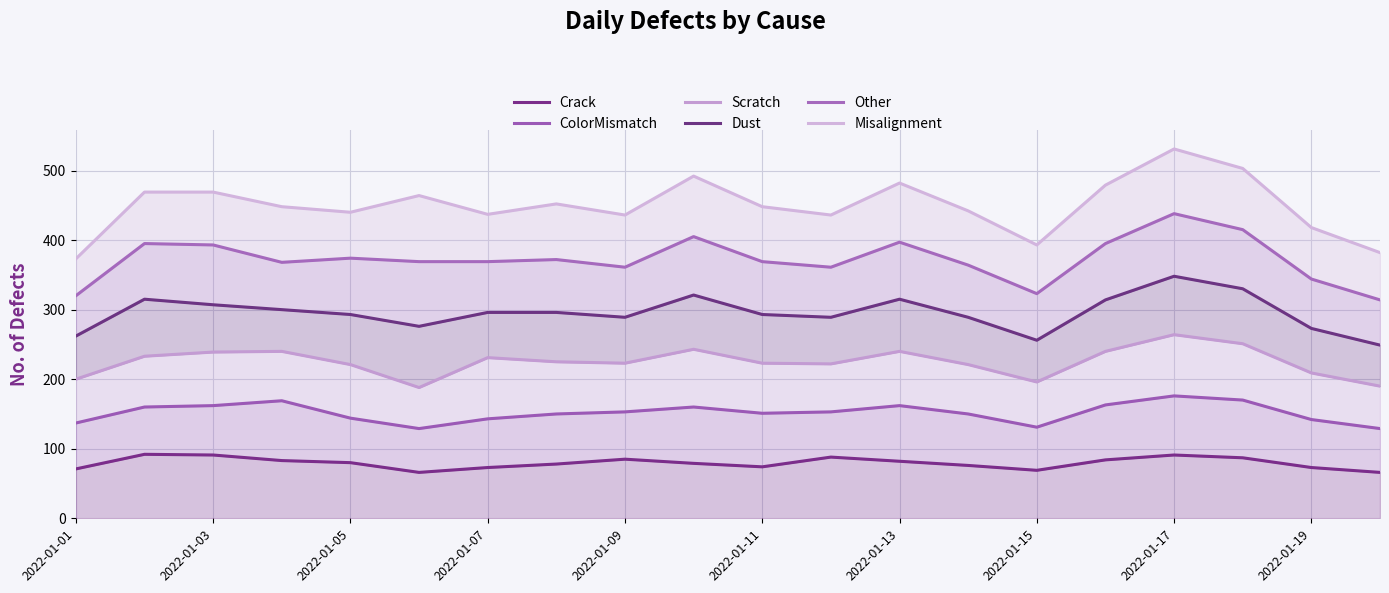

The value of Other at 2022-01-07 is 253. True or false?

False